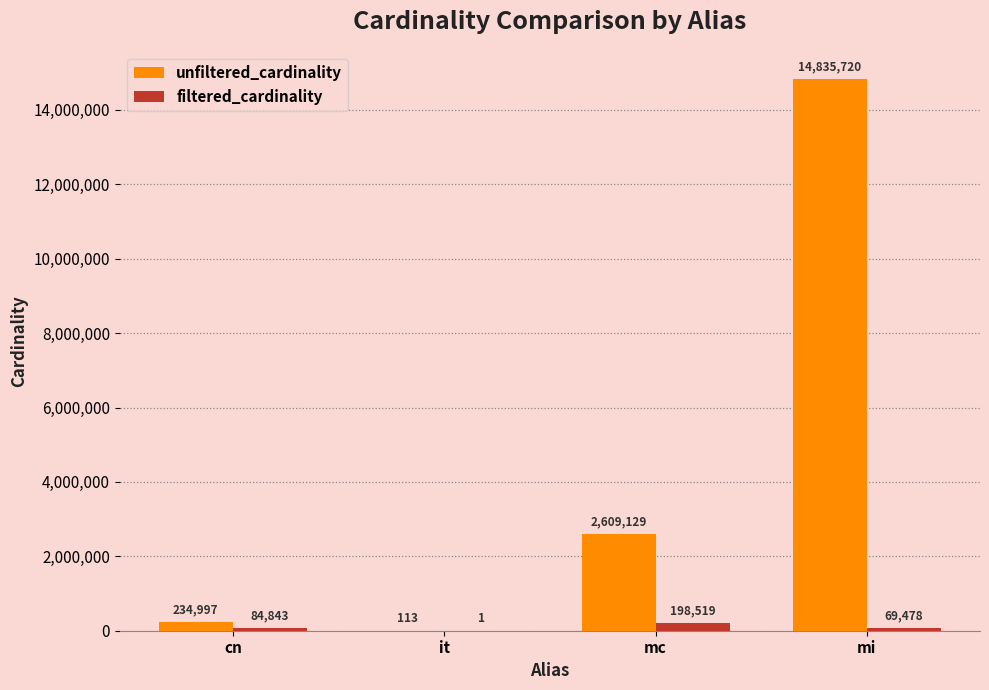

Which label corresponds to the largest value in the chart?

mi